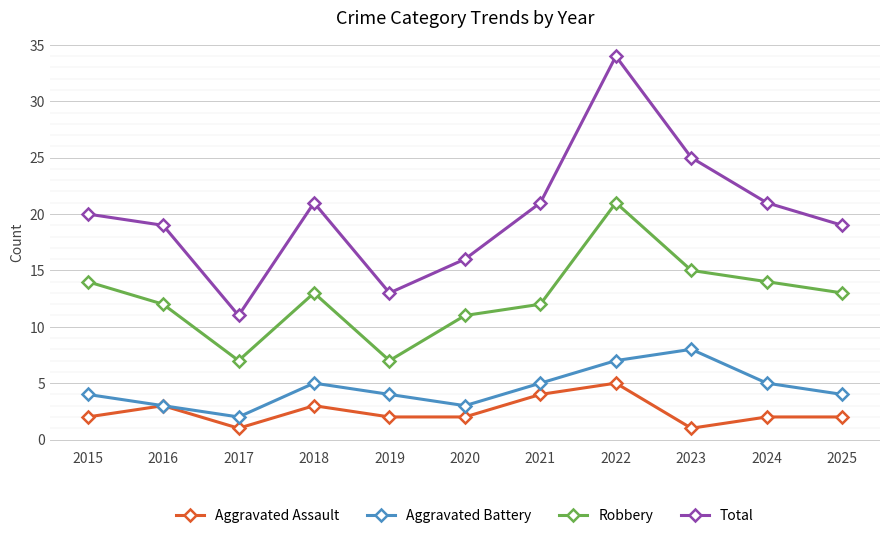

The value of Aggravated Battery at 2021 is 2. True or false?

False